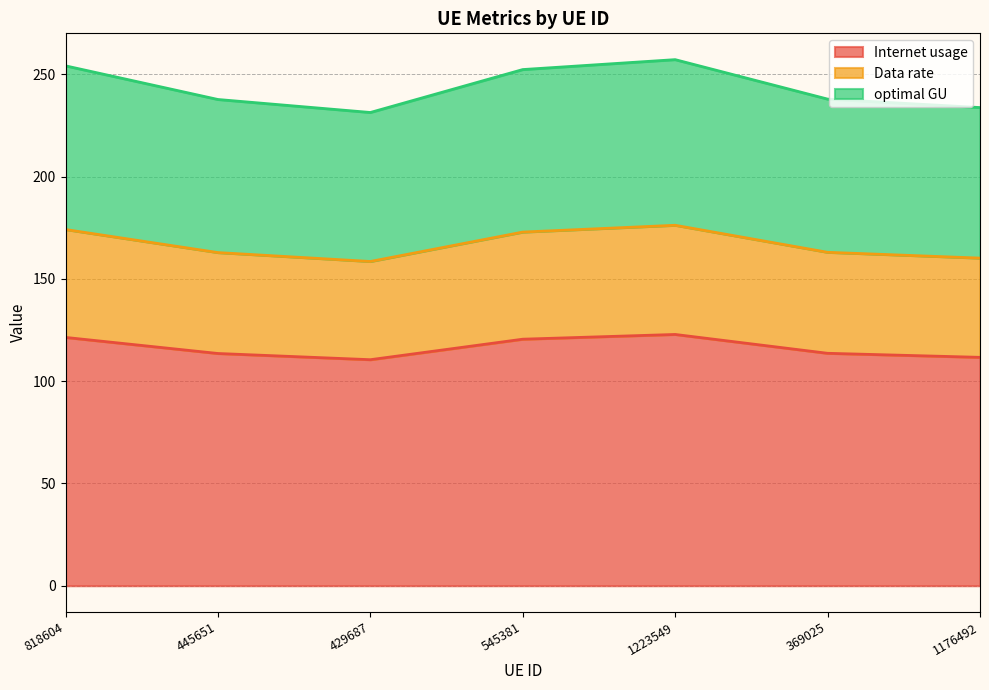

What is the total value across all series at 545381?

252.3